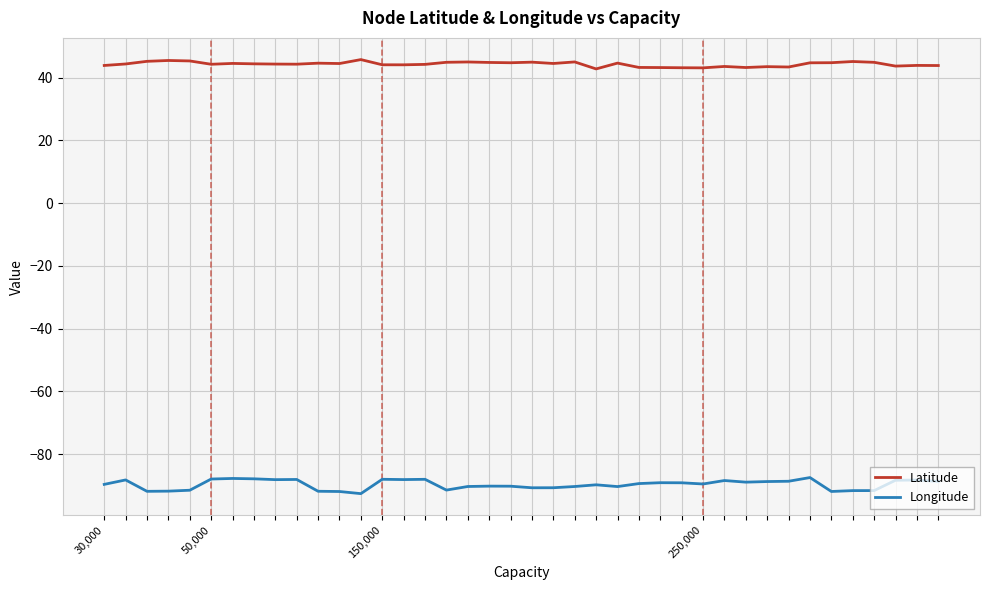

Which series has the widest spread of values?

Longitude